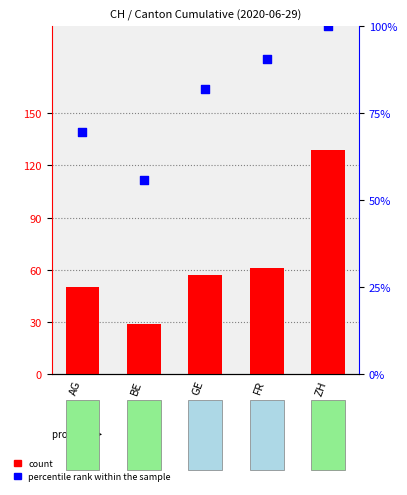

What are all the series names shown in the legend?

count, percentile rank within the sample